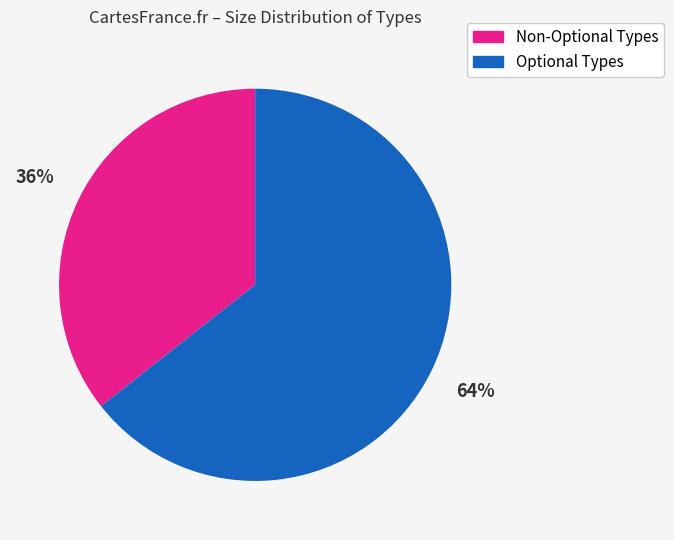

To the nearest percent, what is the average slice percentage?

50%